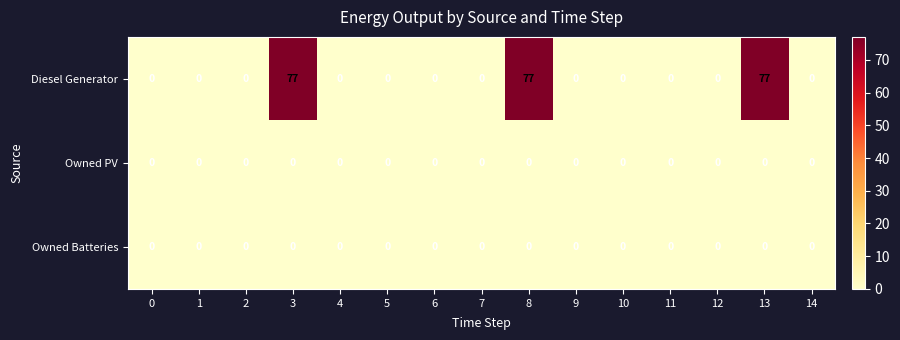

What is the sum of the Diesel Generator values at 13 and 7?

77